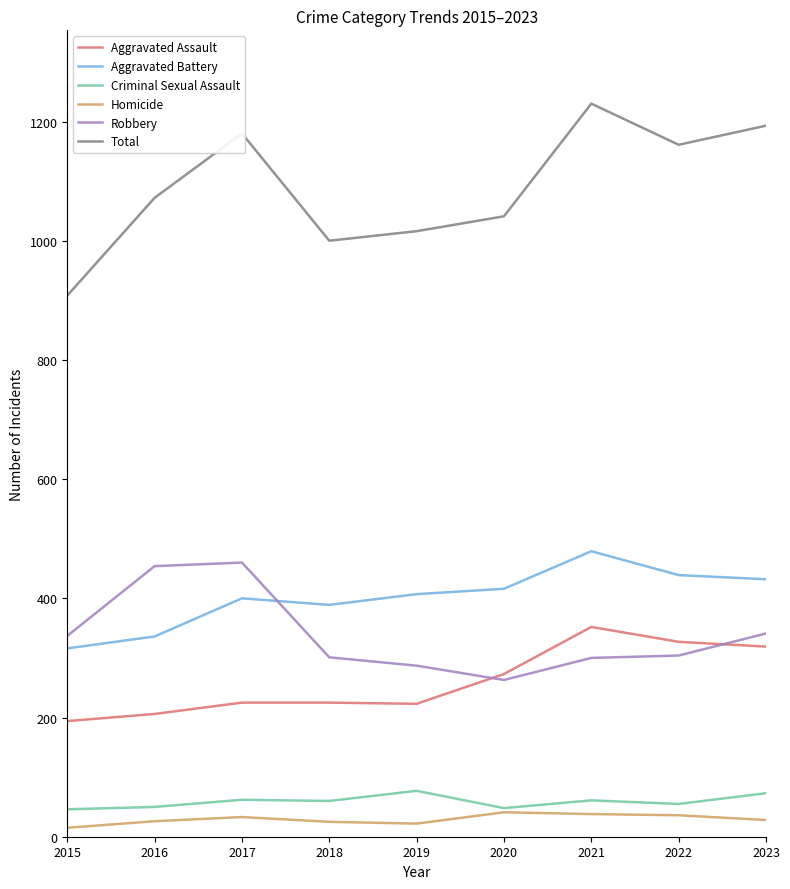

Rank the categories by Criminal Sexual Assault value from lowest to highest.

2015, 2020, 2016, 2022, 2018, 2021, 2017, 2023, 2019